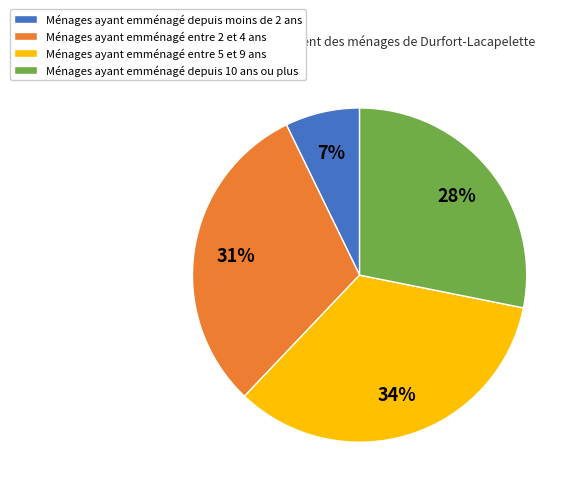

Count the number of slices in the pie.

4